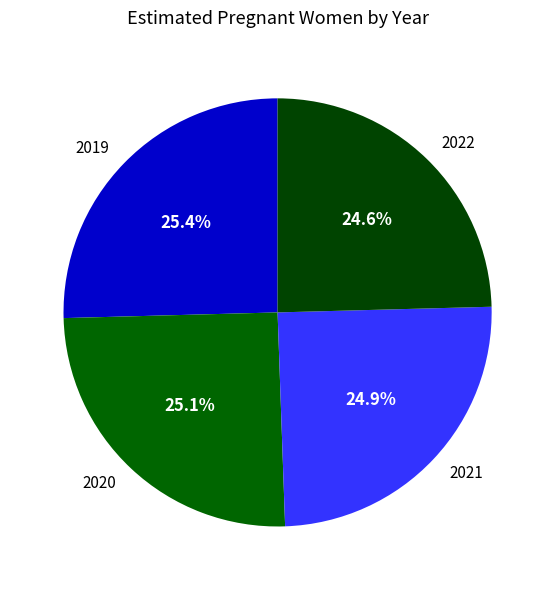

What percentage is the 2021 slice, to the nearest percent?

25%